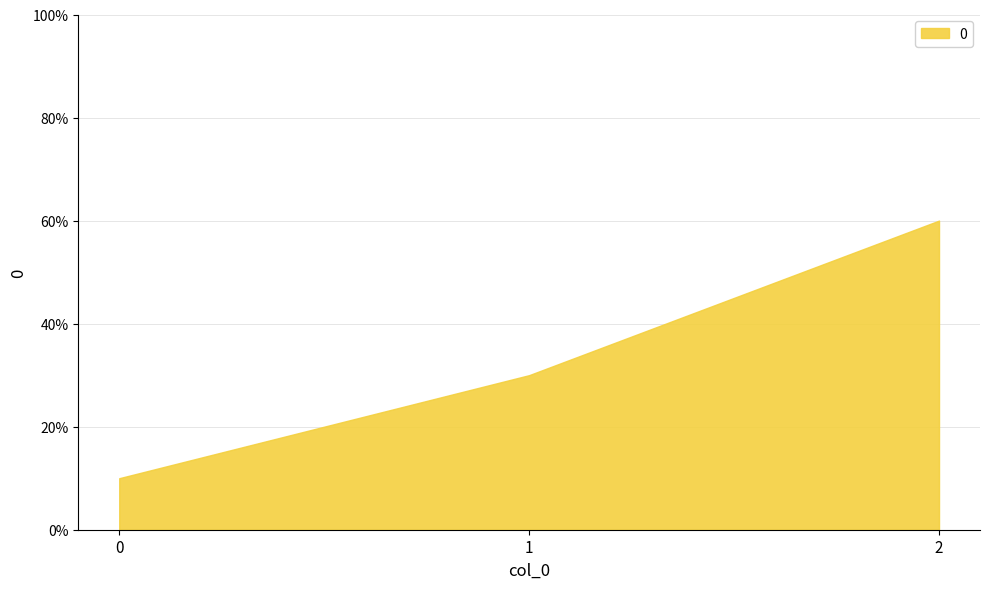

Count the number of data series in this chart.

1